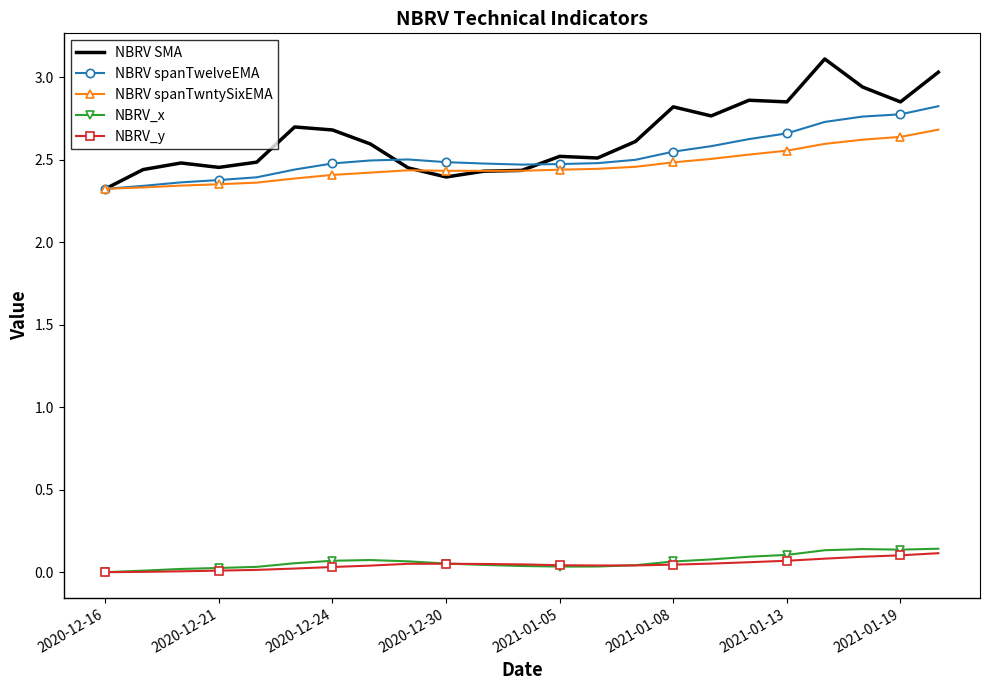

True or false: NBRV SMA and NBRV_x cross at least once.

False